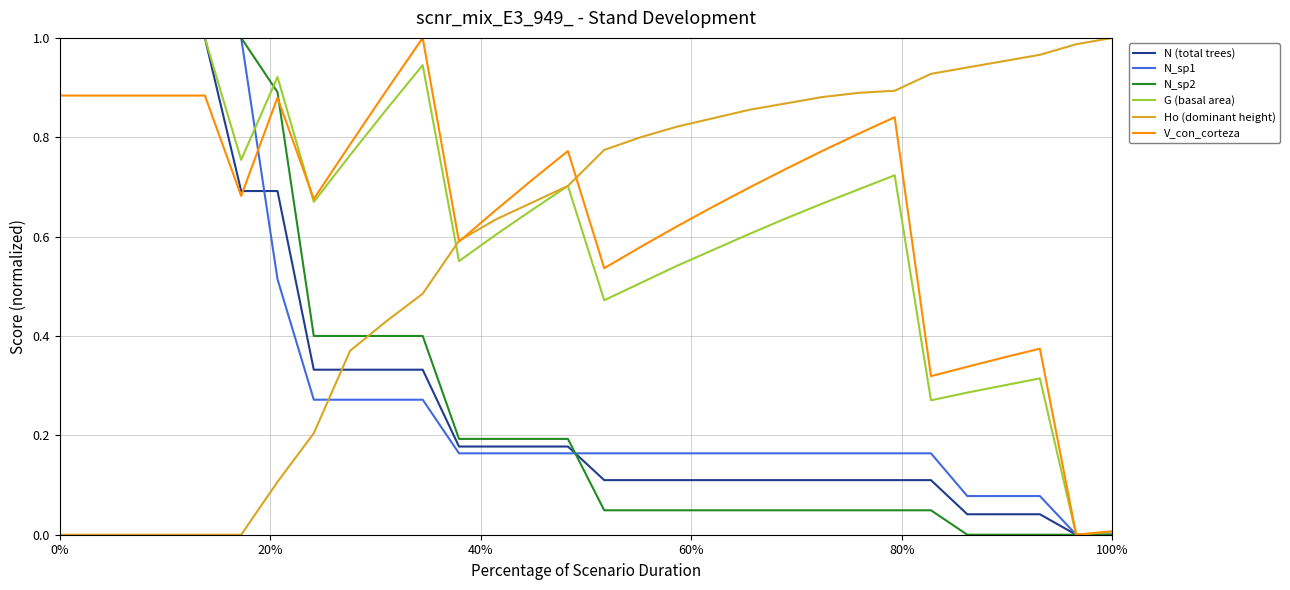

True or false: Ho (dominant height) and N_sp1 intersect in this chart.

True